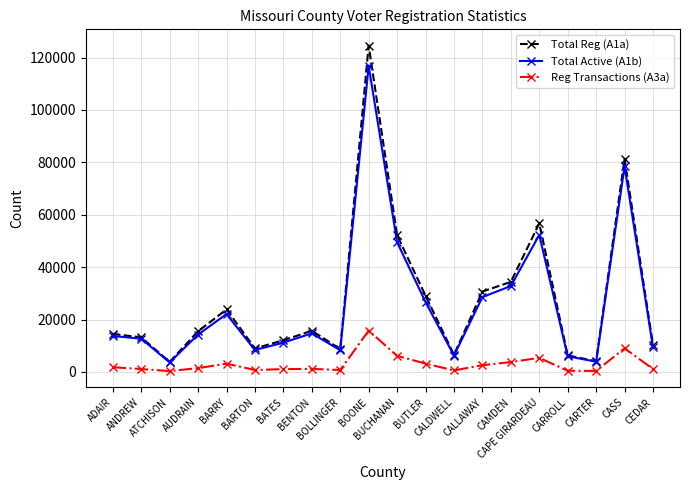

Does the chart have visible grid lines?

Yes